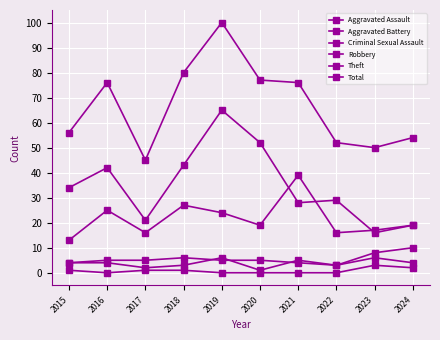

Where does the Total series first go above 76?

2018